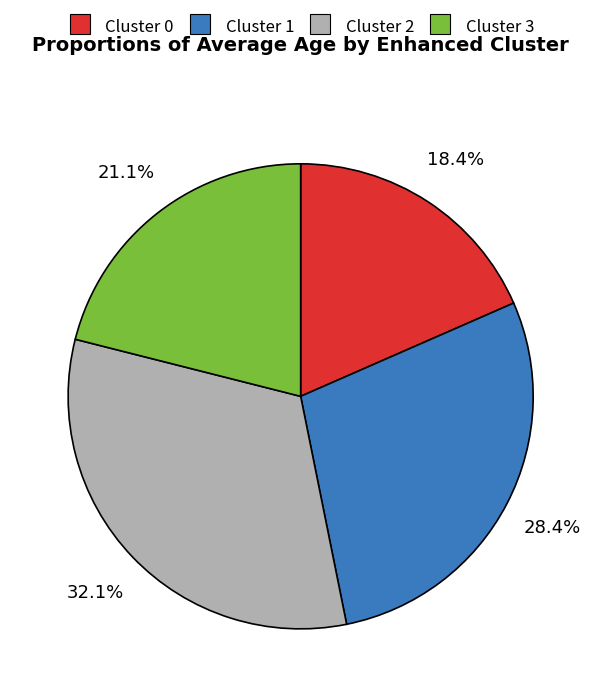

Between Cluster 2 and Cluster 0, which is larger?

Cluster 2